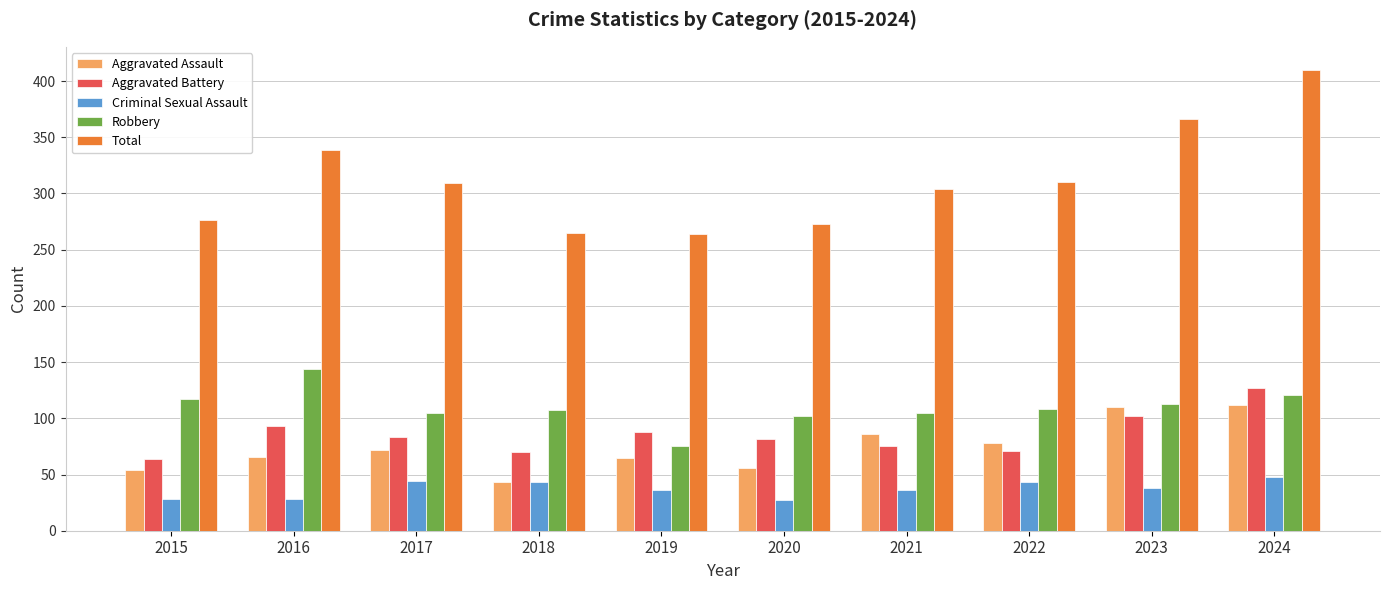

True or false: Aggravated Battery has a value of 124 at 2021.

False